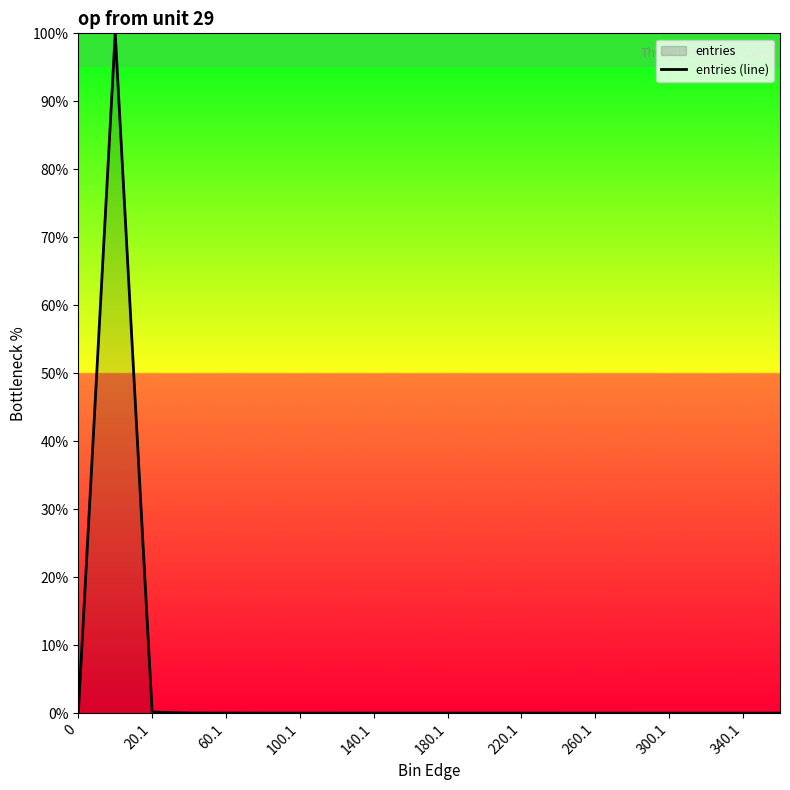

Is it true that the value at 60.1 is 0.0?

True